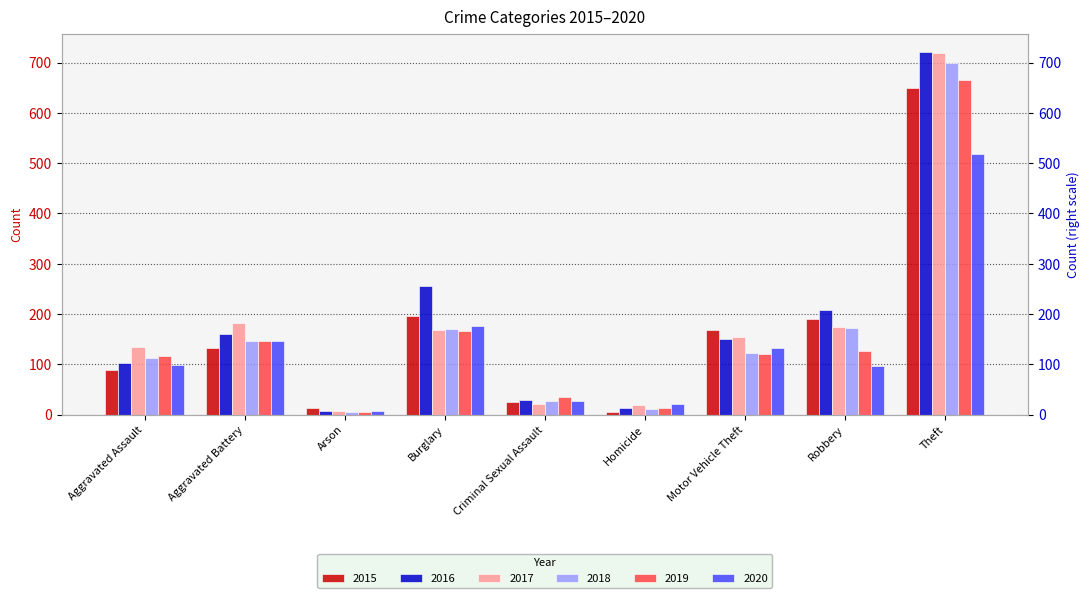

Which label corresponds to the smallest value in the chart?

Homicide